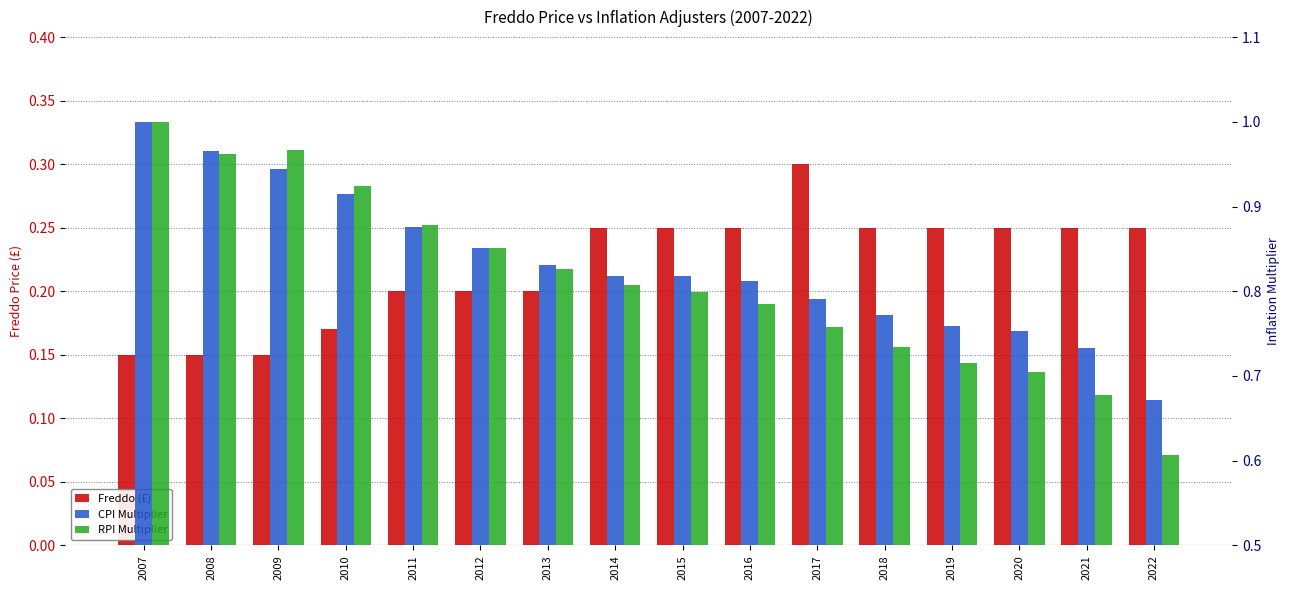

What is the value of the RPI Multiplier bar at the 7th from the left?

0.8